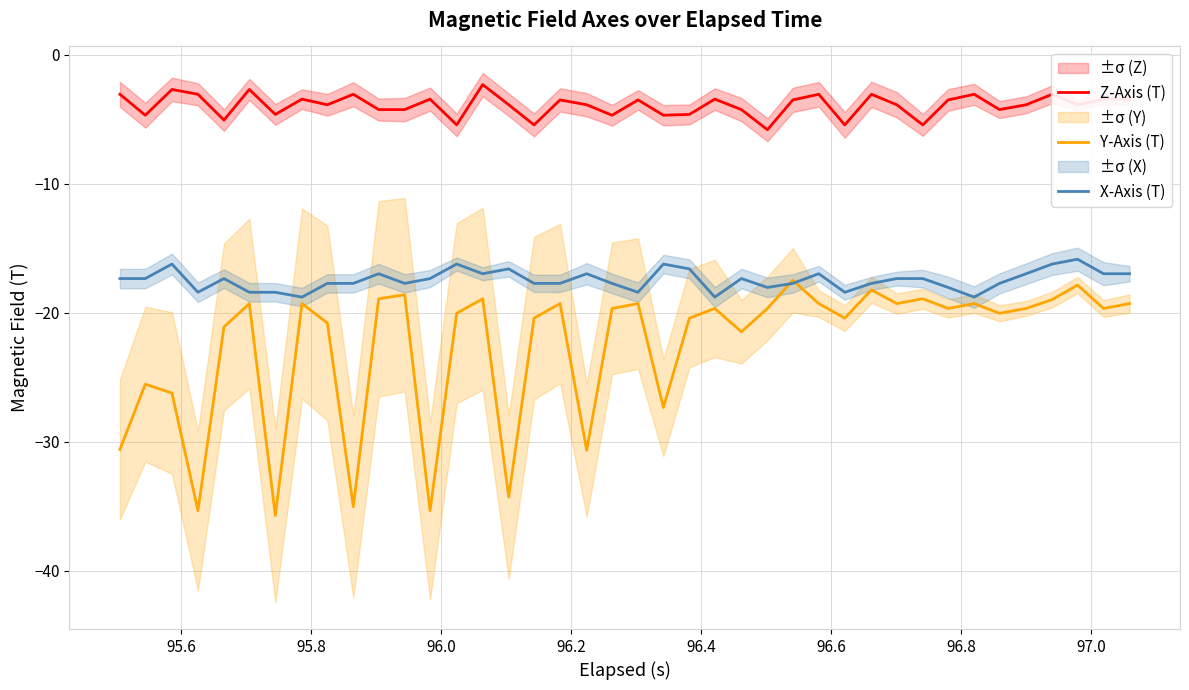

What is the maximum value for Y-Axis (T)?

-17.5